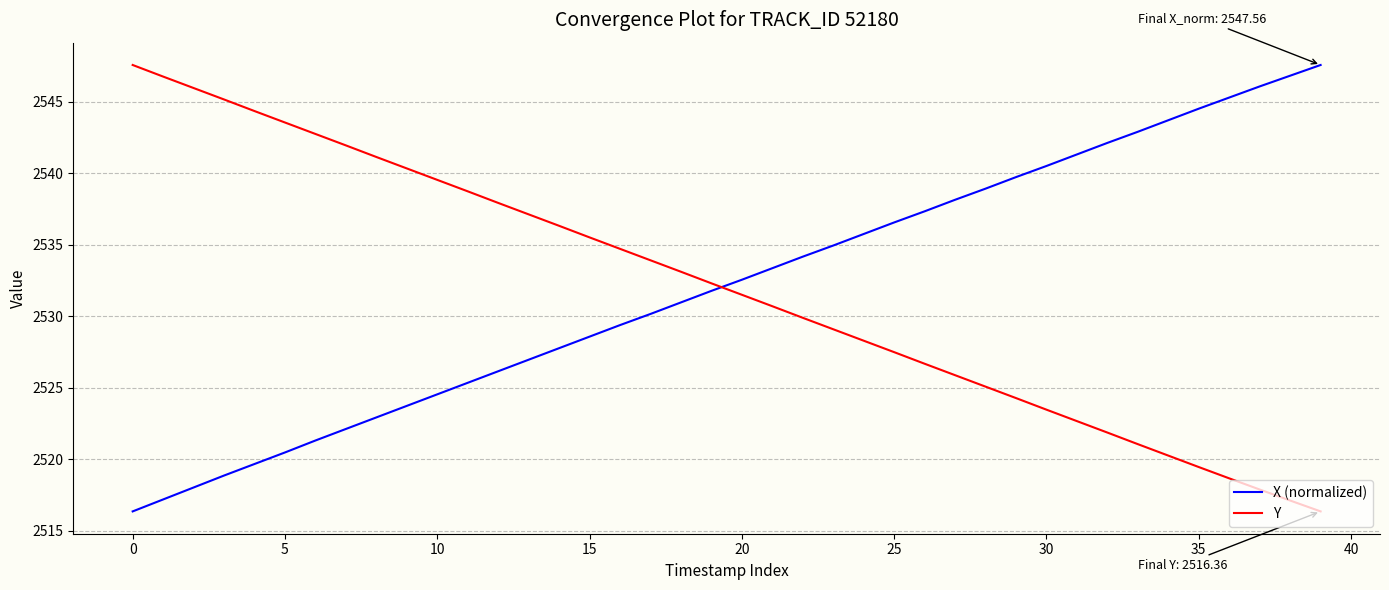

After their last crossing, which series has the higher values: X (normalized) or Y?

X (normalized)